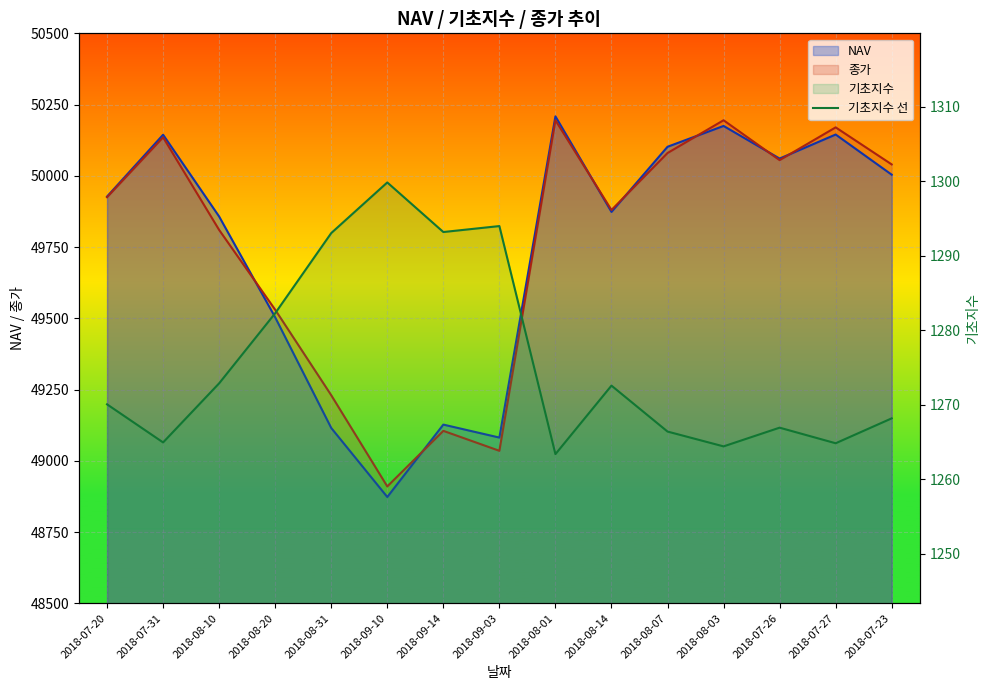

How many interior local valleys (lower than both neighbors) does the data have?

5